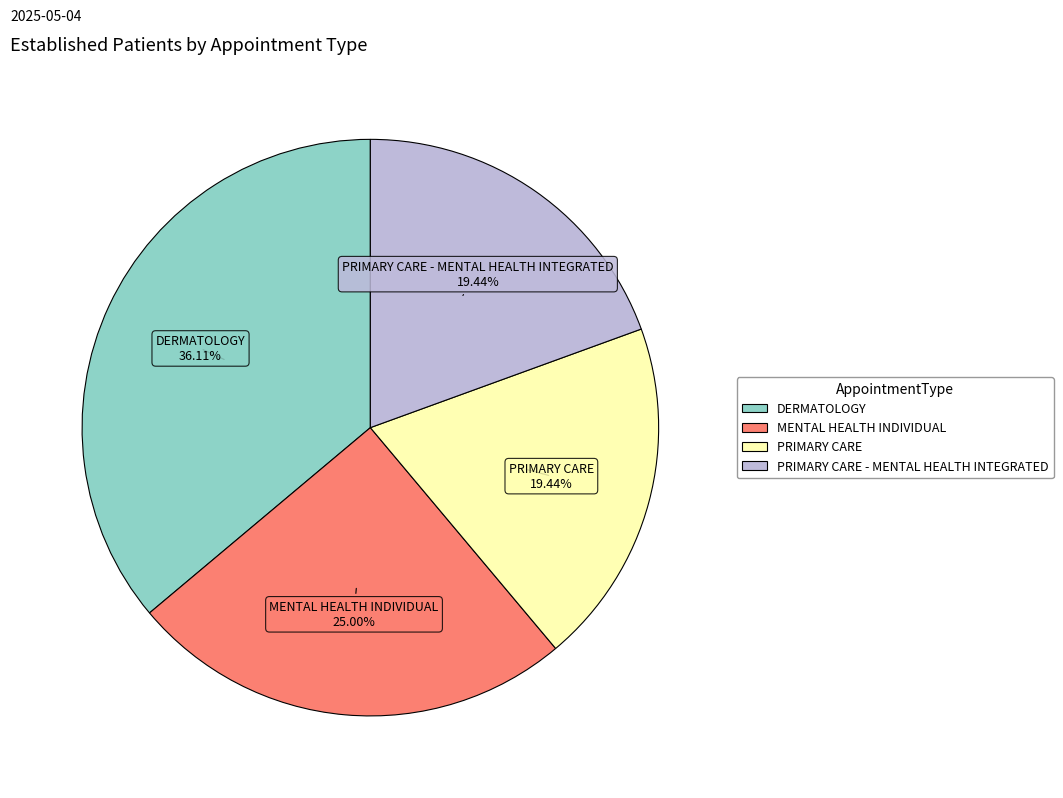

Count the number of slices in the pie.

4